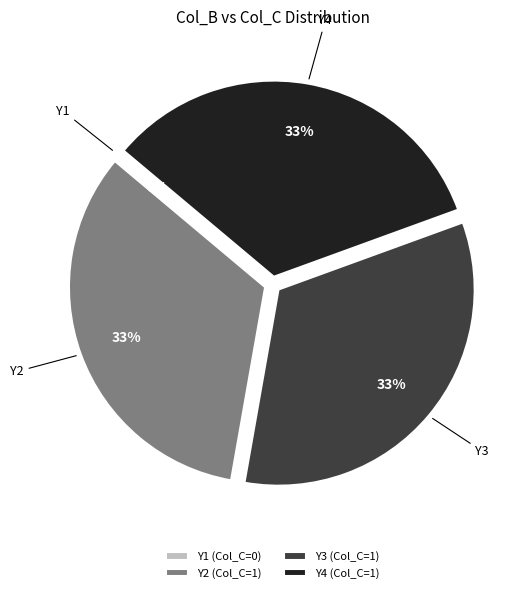

Does 0 account for over 50% of the chart?

No